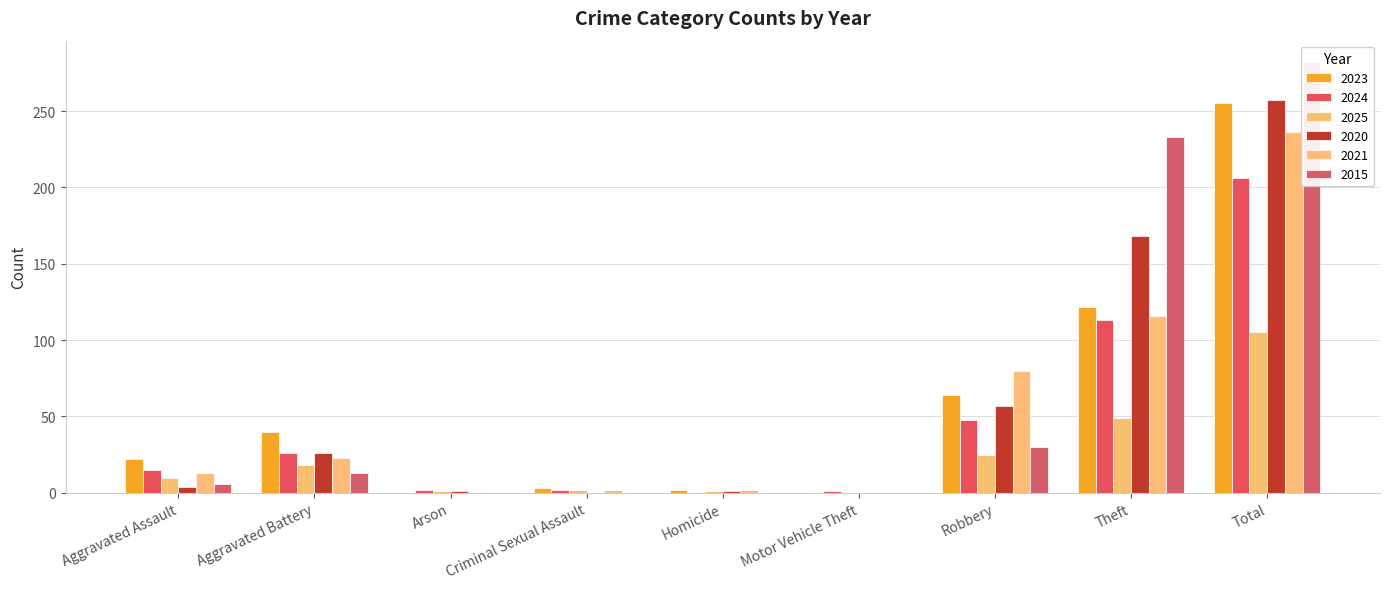

Does the chart contain any negative values?

No